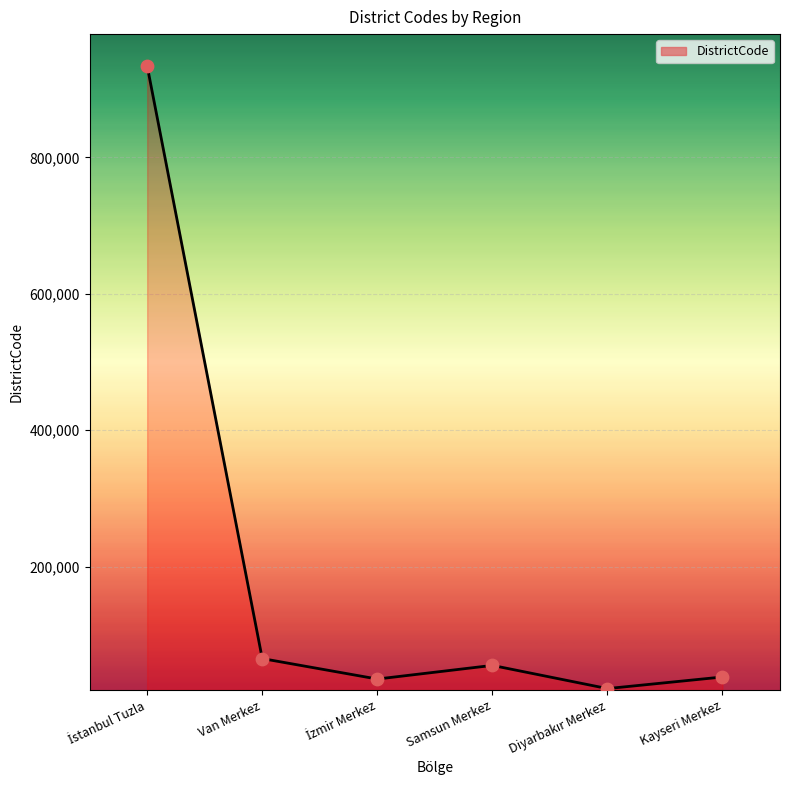

What is the greatest value displayed?

934015